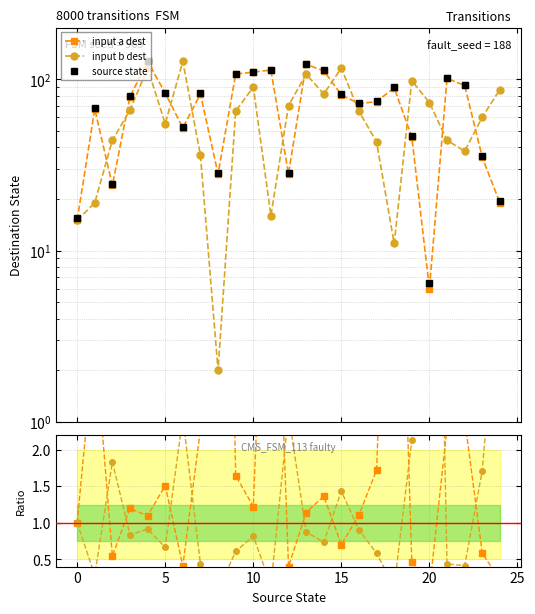

What is the sum of all ratio a/b values?

56.1